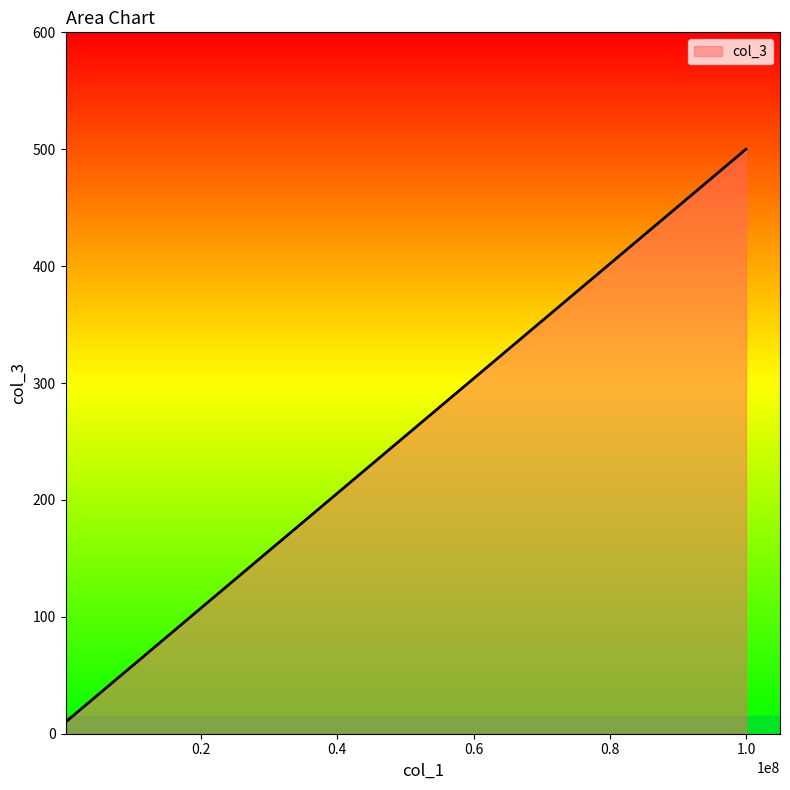

What is the maximum value shown in the chart?

500